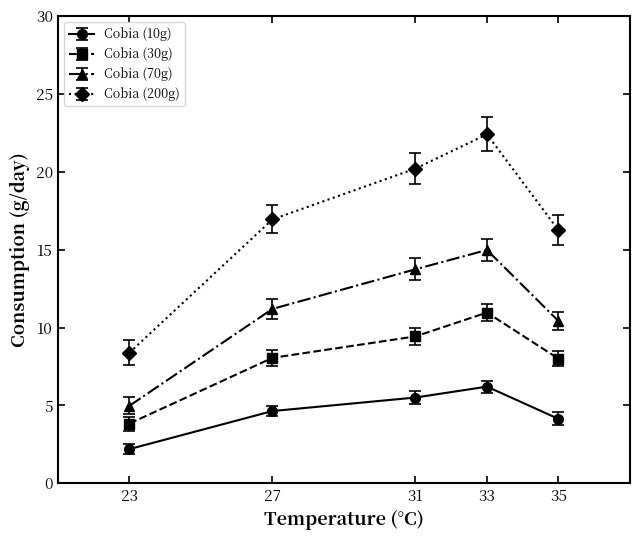

How many lines are shown in the chart?

4